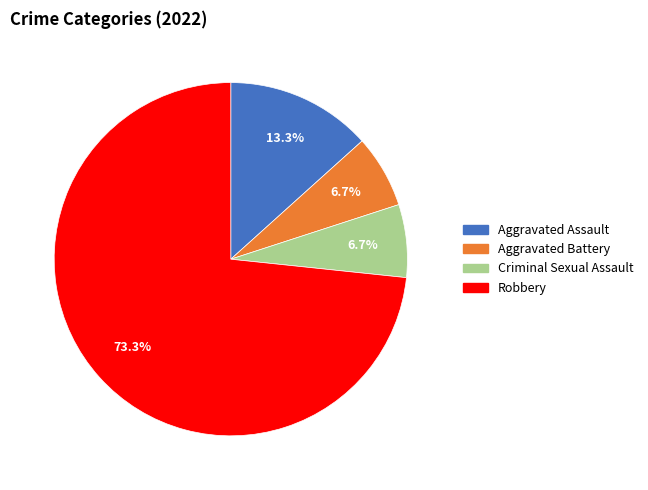

Combined, do Aggravated Battery and Criminal Sexual Assault account for over 50%?

No